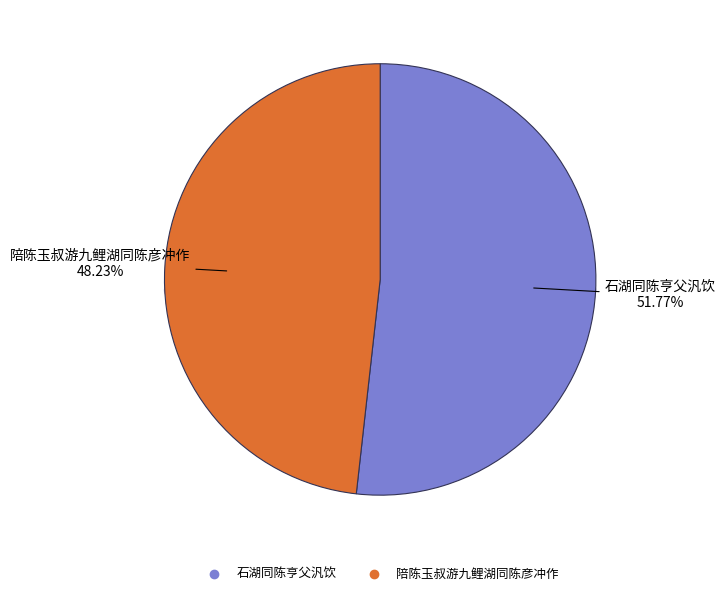

What is the change in value from 石湖同陈亨父汎饮 to 陪陈玉叔游九鲤湖同陈彦冲作?

-35853